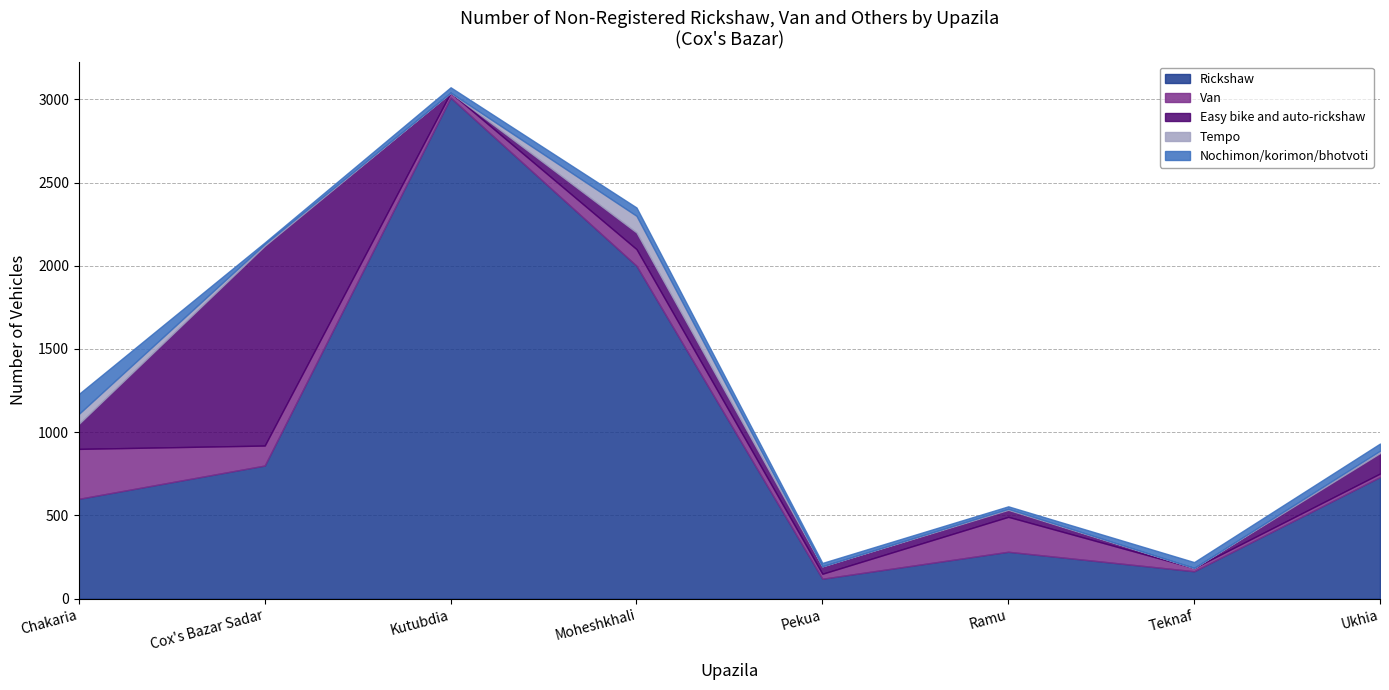

How many interior local valleys does the Rickshaw series have?

2